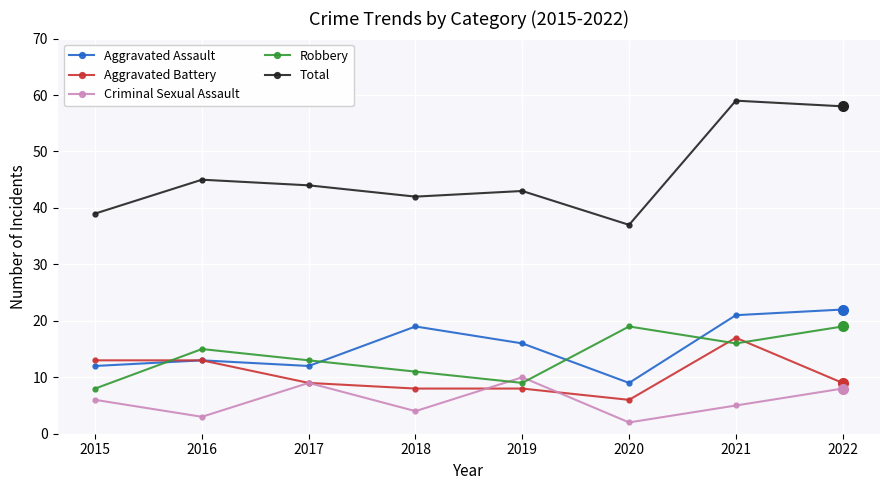

True or false: Aggravated Assault has more than 2 points higher than both neighbors.

False